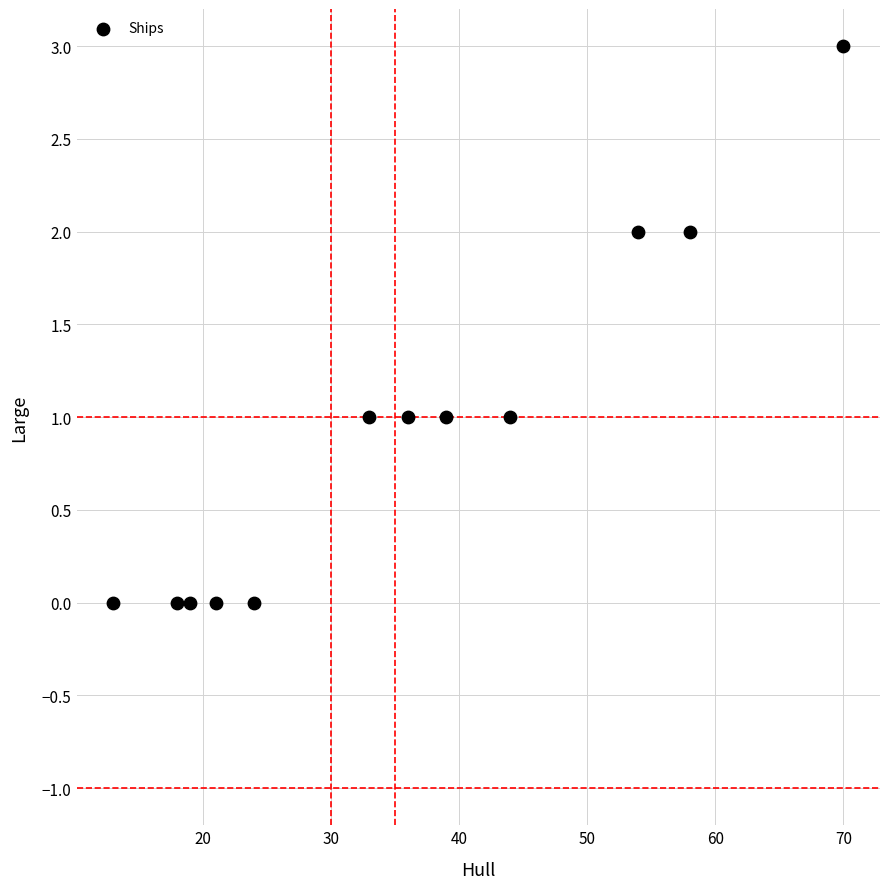

What is the average X value?

36